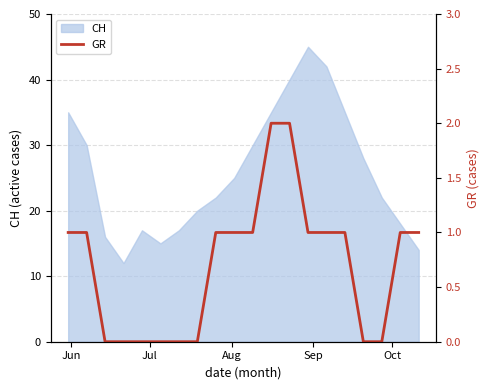

How many lines are shown in the chart?

1